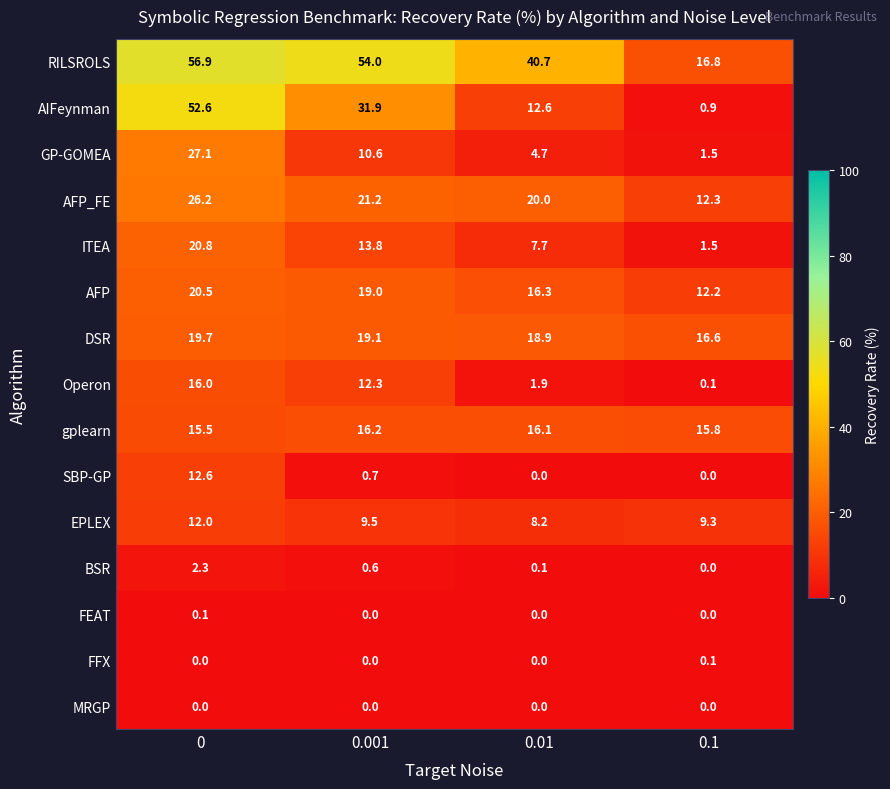

Which series has the largest total across all categories?

RILSROLS